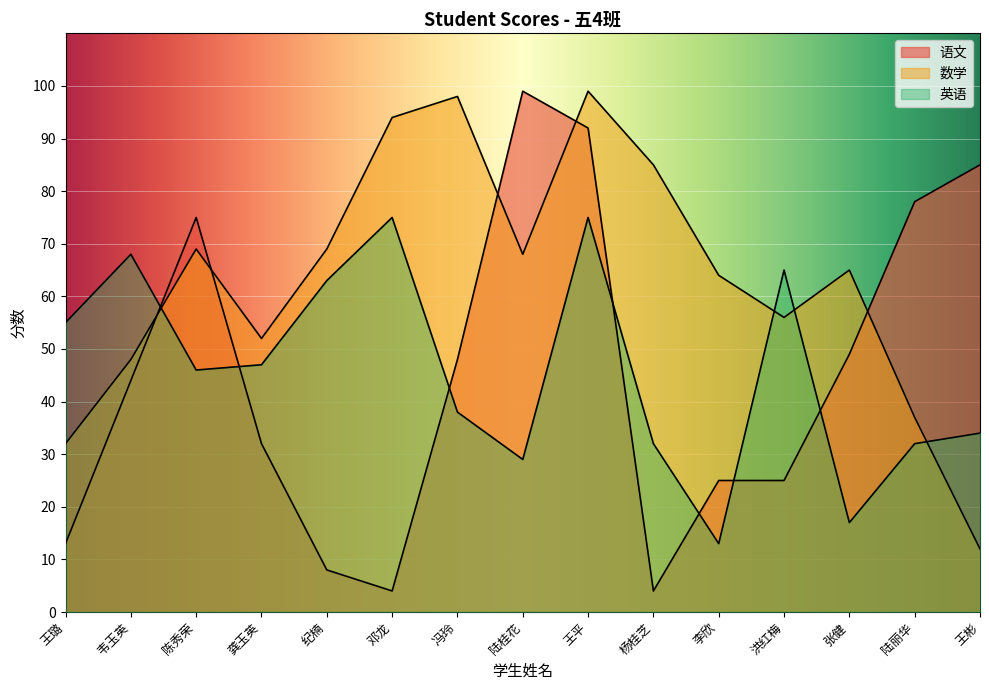

What is the highest value of the 语文 series?

99